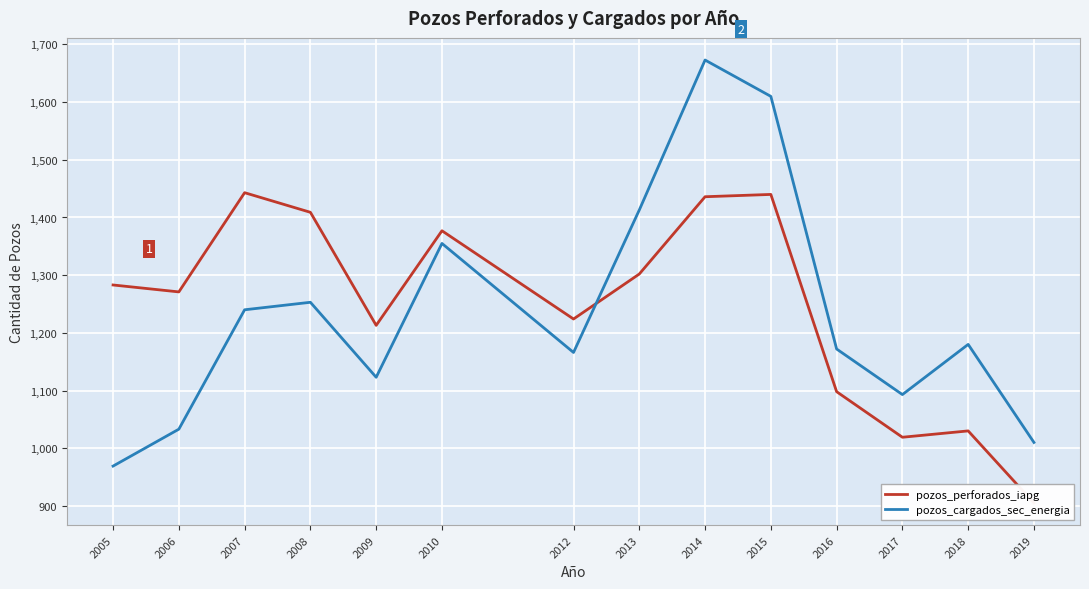

Which series ends up on top after the final intersection of pozos_perforados_iapg and pozos_cargados_sec_energia?

pozos_cargados_sec_energia